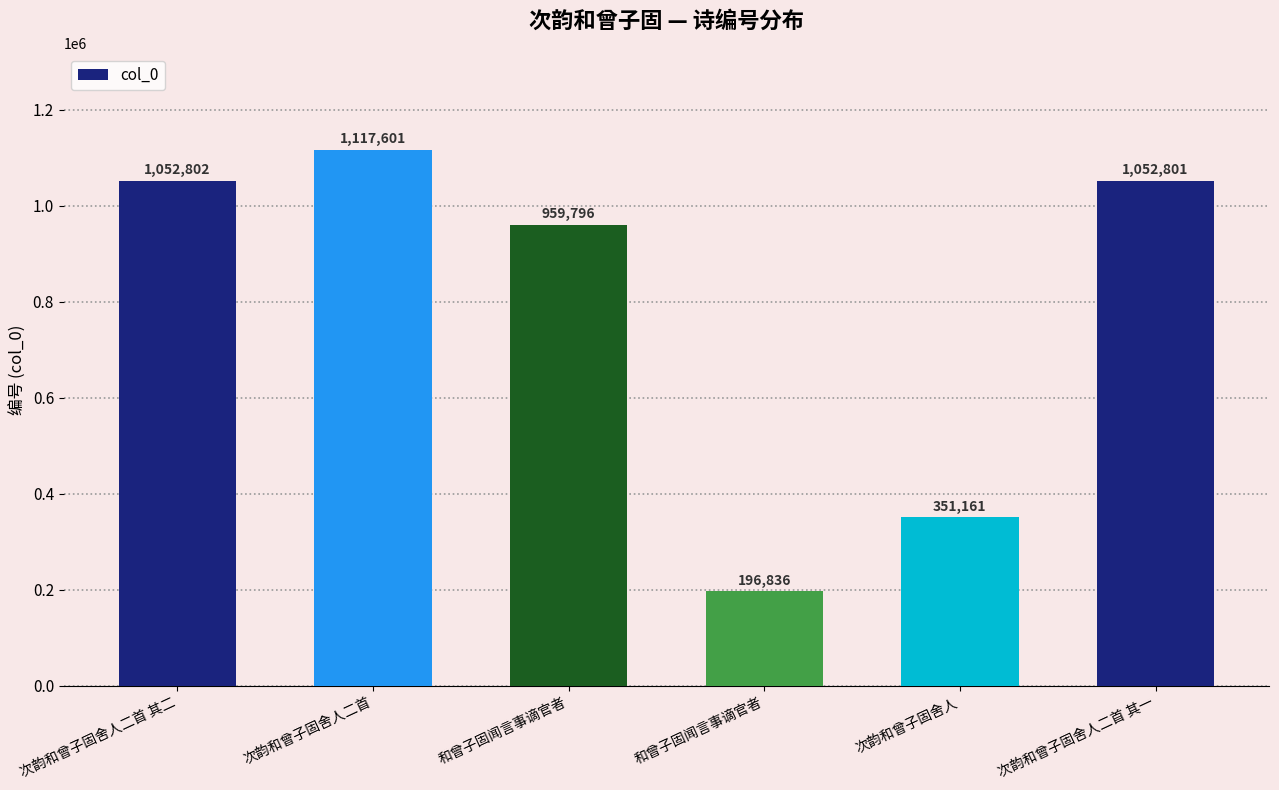

At which label is the value closest to 657218?

和曾子固闻言事谪官者